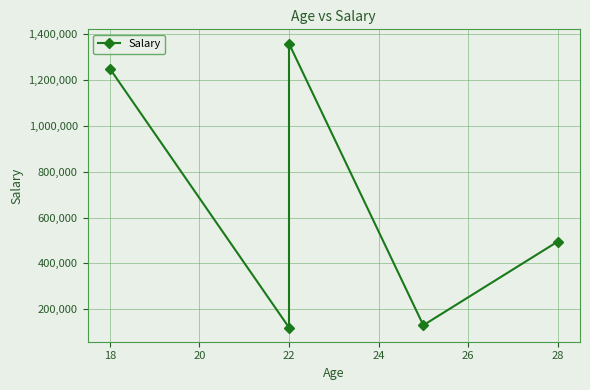

True or false: the data shows 1875900 at 18.

False